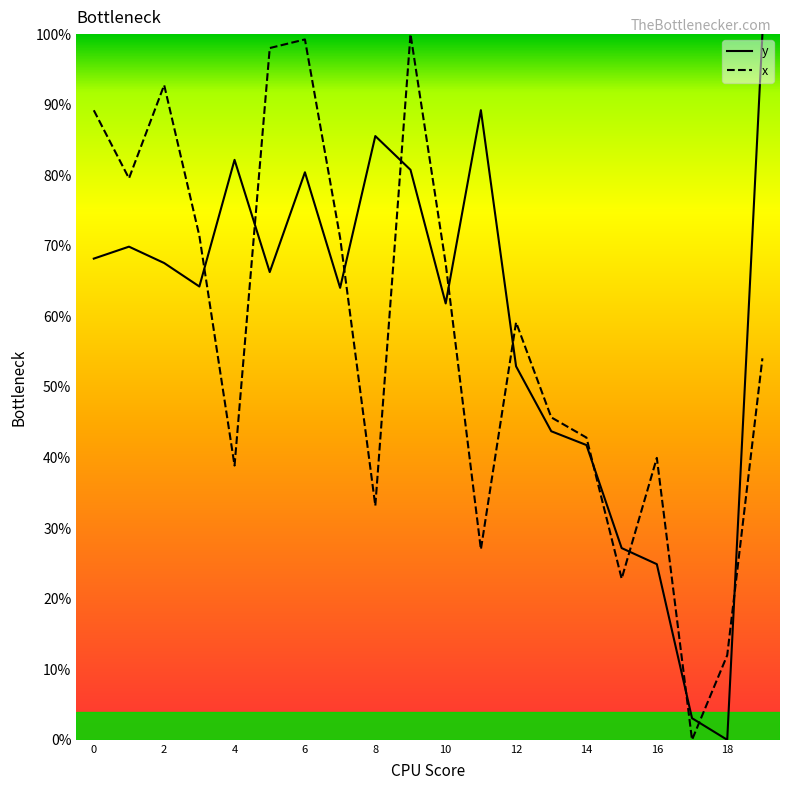

Does the chart have visible grid lines?

No